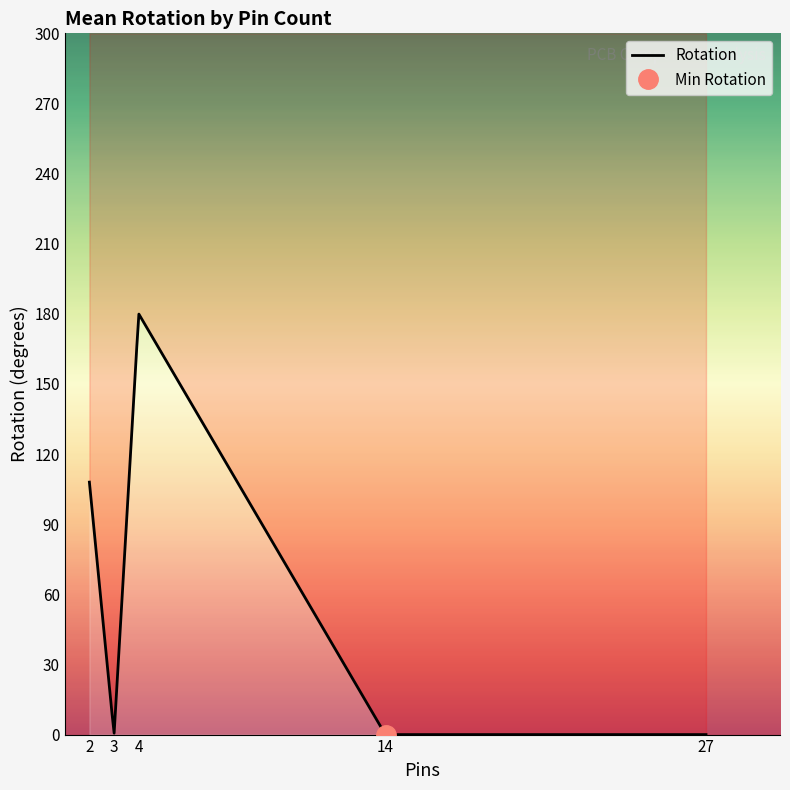

At which category does the data reach its first local valley?

3